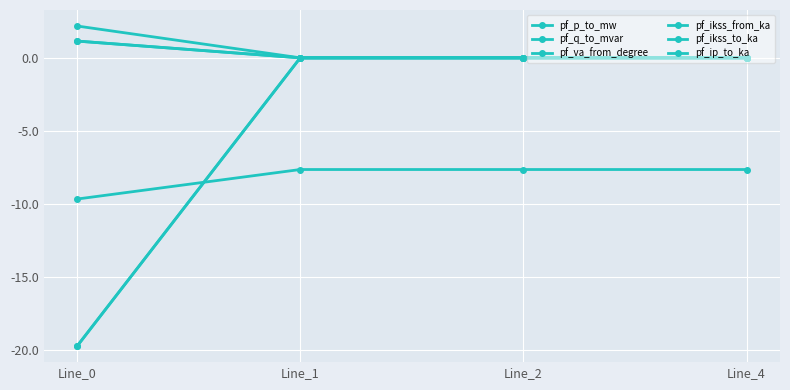

The value of pf_q_to_mvar at Line_4 is 0.0. True or false?

True